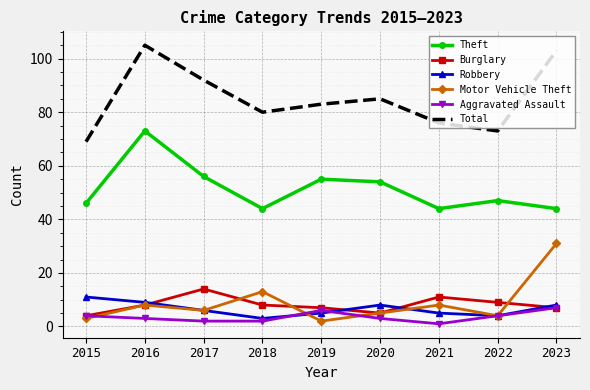

What is the sum of all Robbery values?

59